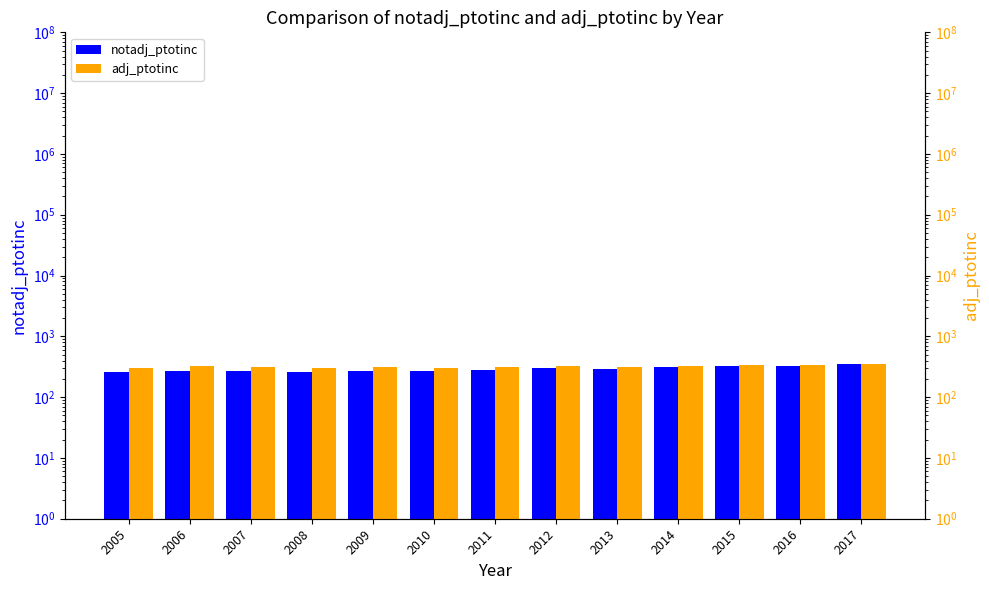

True or false: adj_ptotinc has a value of 119.6 at 2007.

False